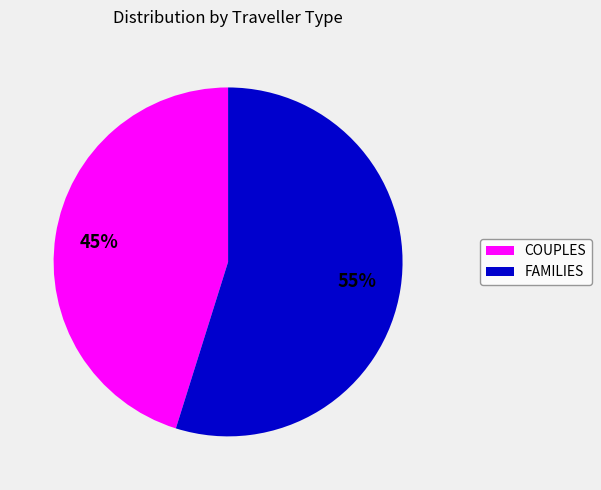

Combined, do COUPLES and FAMILIES account for over 50%?

Yes